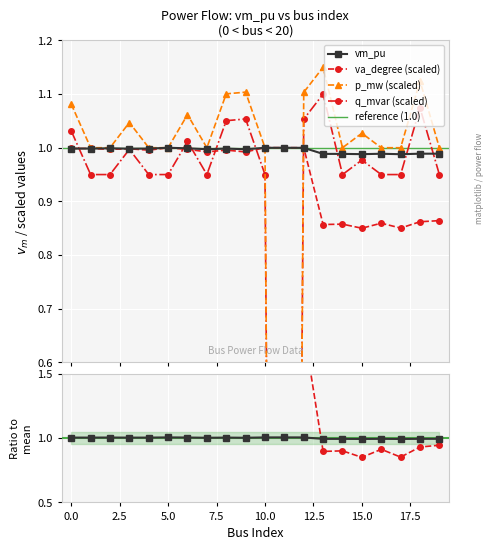

In q_mvar, how many points are higher than both neighbors (excluding endpoints)?

6